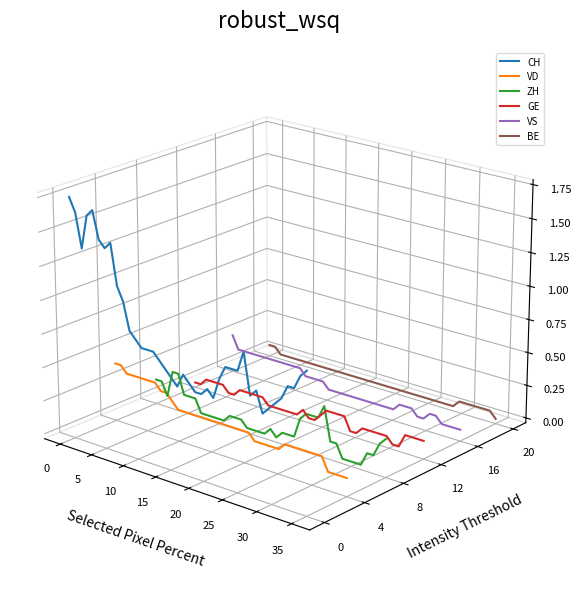

What are all the series names shown in the legend?

CH, VD, ZH, GE, VS, BE